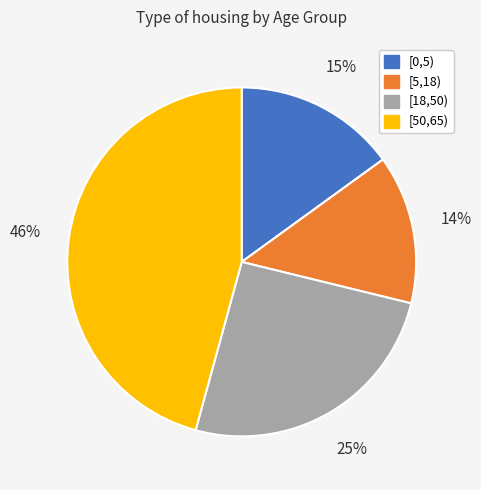

Is there a majority slice in this chart?

No